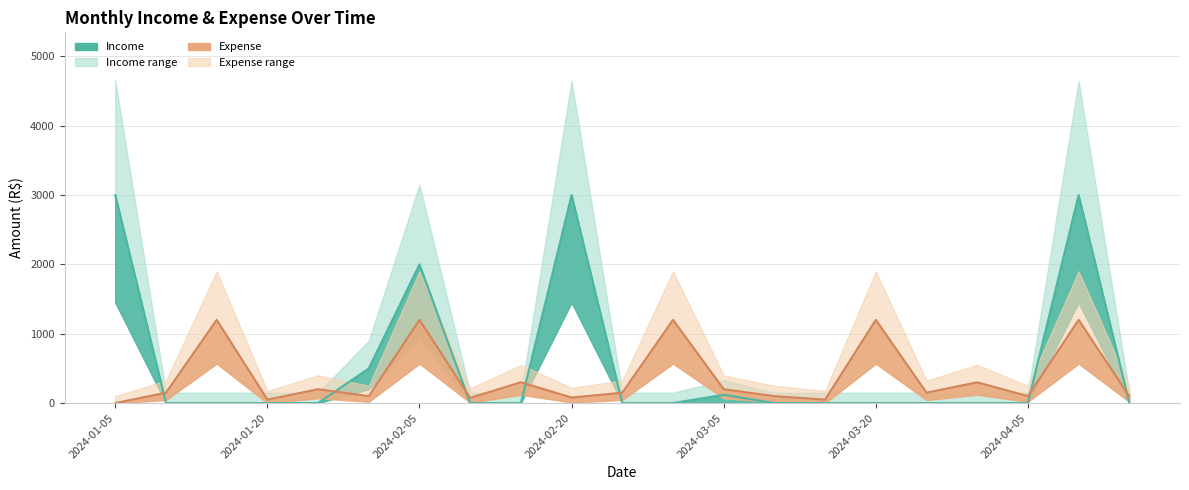

Reading left to right, what are all the values shown in this chart?

Income: 2024-01-05=3000	2024-01-10=0	2024-01-15=0	2024-01-20=0	2024-01-25=0	2024-02-01=500	2024-02-05=2000	2024-02-10=0	2024-02-15=0	2024-02-20=3000	2024-02-25=0	2024-03-01=0	2024-03-05=120	2024-03-10=0	2024-03-15=0	2024-03-20=0	2024-03-25=0	2024-04-01=0	2024-04-05=0	2024-04-10=3000	2024-04-15=0
Expense: 2024-01-05=0	2024-01-10=150	2024-01-15=1200	2024-01-20=50	2024-01-25=200	2024-02-01=100	2024-02-05=1200	2024-02-10=75	2024-02-15=300	2024-02-20=80	2024-02-25=150	2024-03-01=1200	2024-03-05=200	2024-03-10=100	2024-03-15=50	2024-03-20=1200	2024-03-25=150	2024-04-01=300	2024-04-05=100	2024-04-10=1200	2024-04-15=100